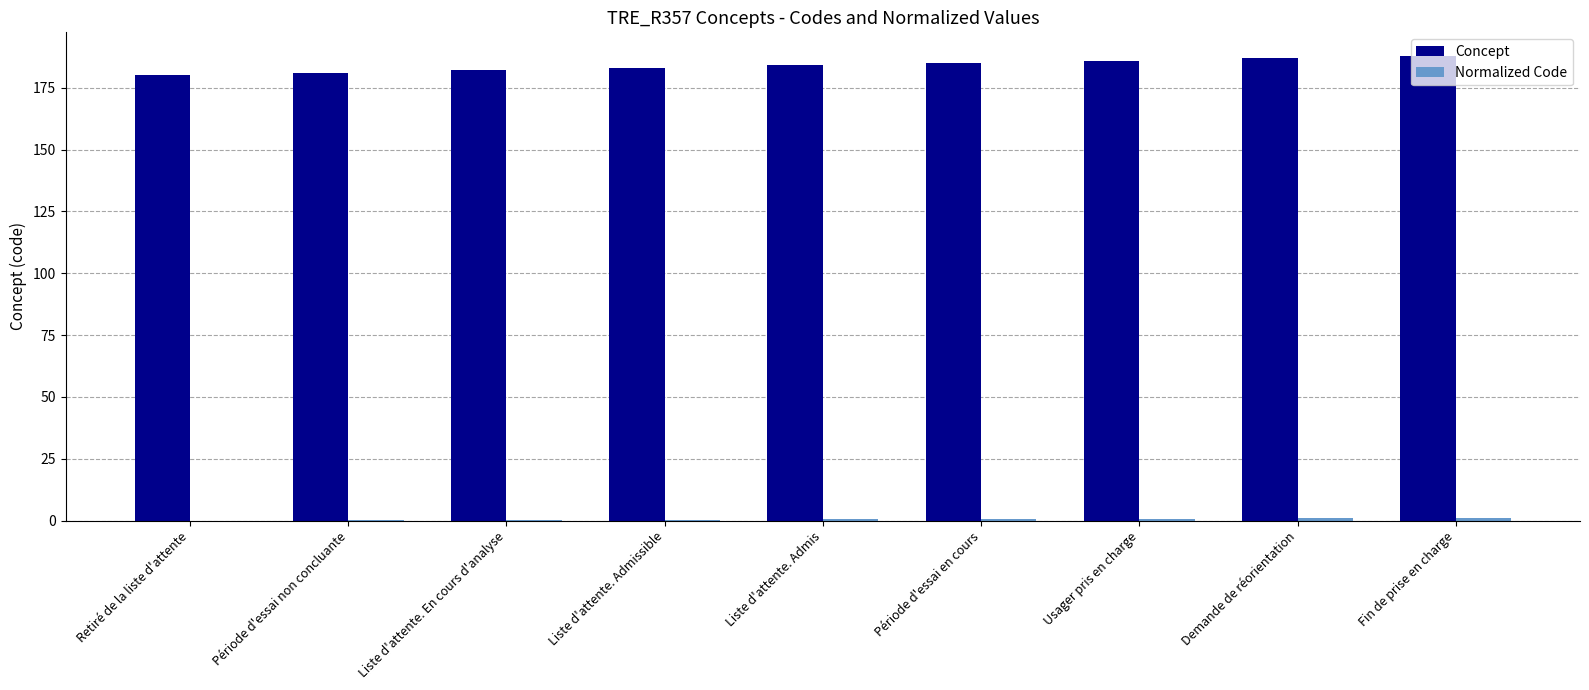

Which series has the largest range (max minus min)?

Concept